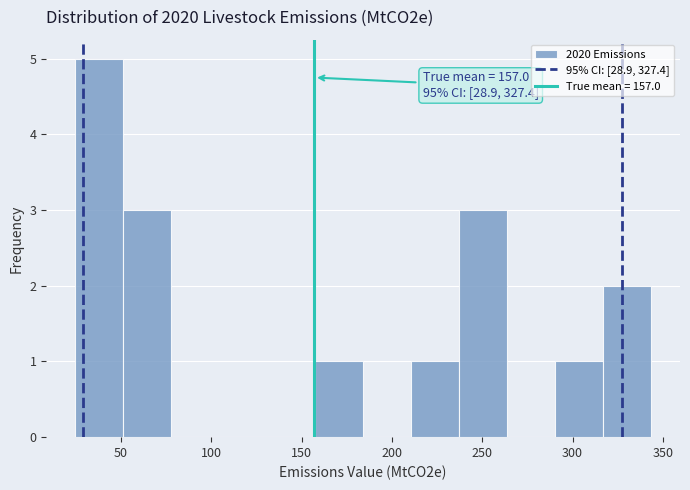

Over which range of the x-axis is the bar tallest?

25 to 50